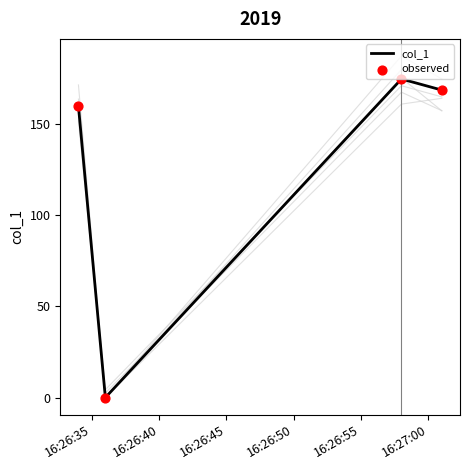

True or false: col_1 has more than 1 points higher than both neighbors.

False